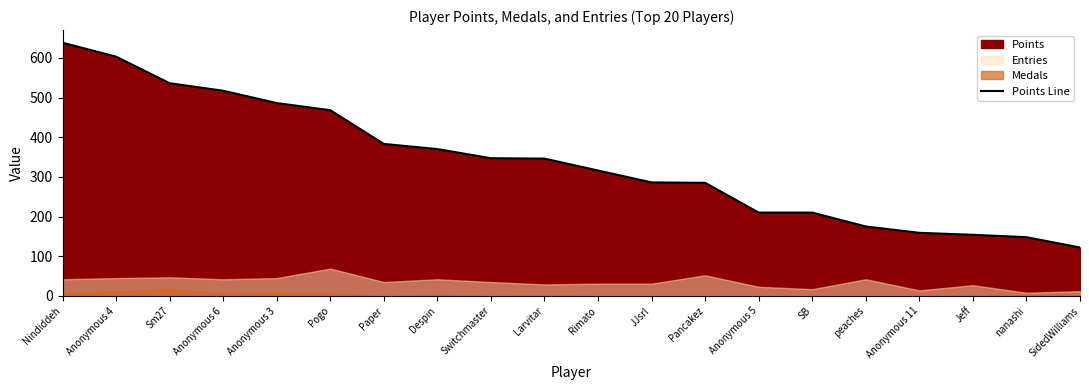

What position from the right is Anonymous 5?

7